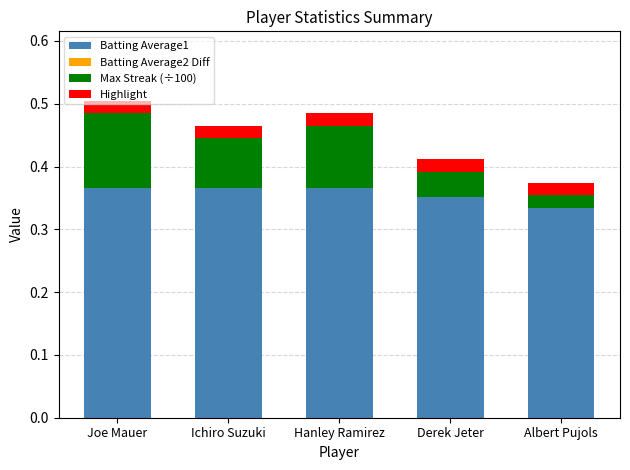

What is the total value across all series at Hanley Ramirez?

0.5